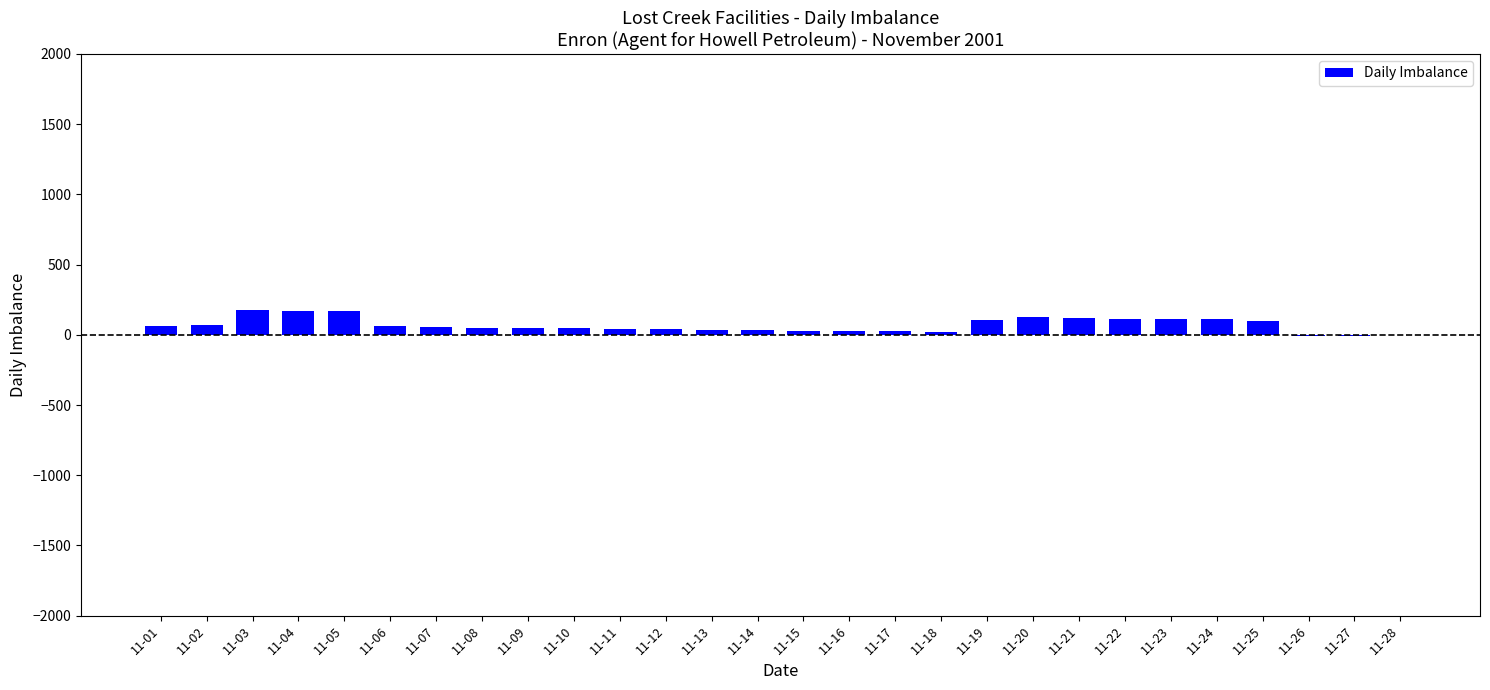

The value at 11-21 is 118.0. True or false?

True